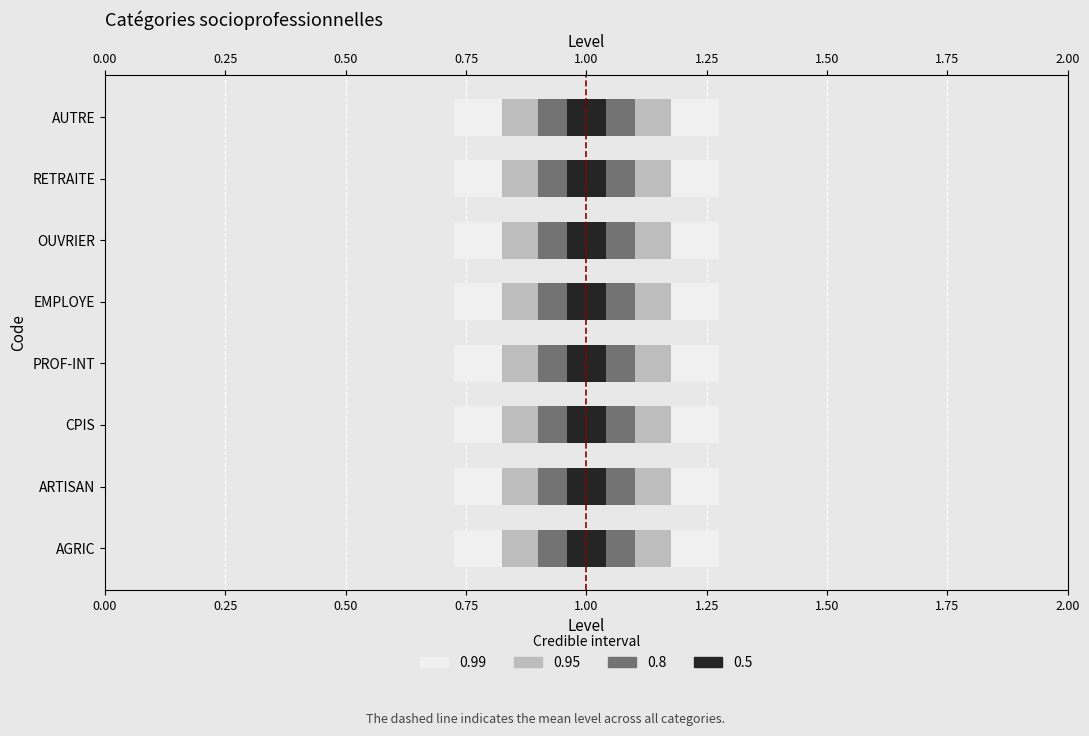

What is the change in value from 0.00 to 0.25?

+1